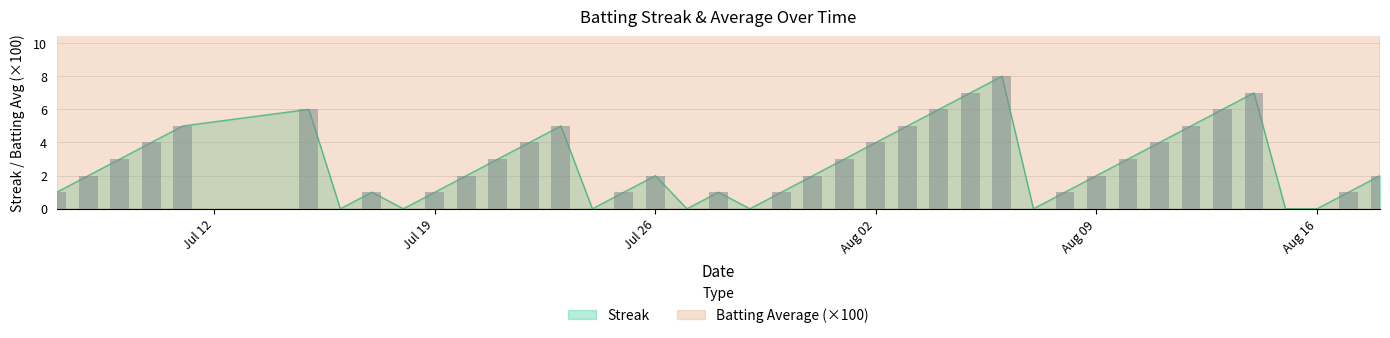

How many values in the Streak series are below 2?

16